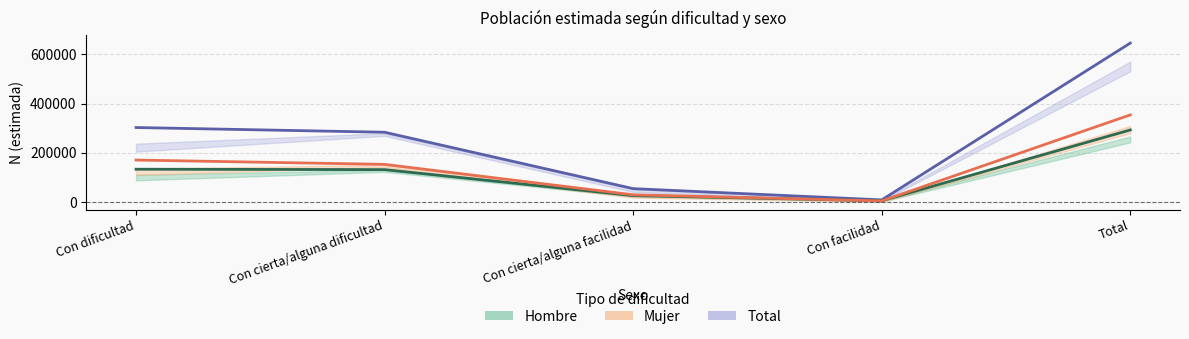

Read the Total value at Con cierta/alguna dificultad.

283048